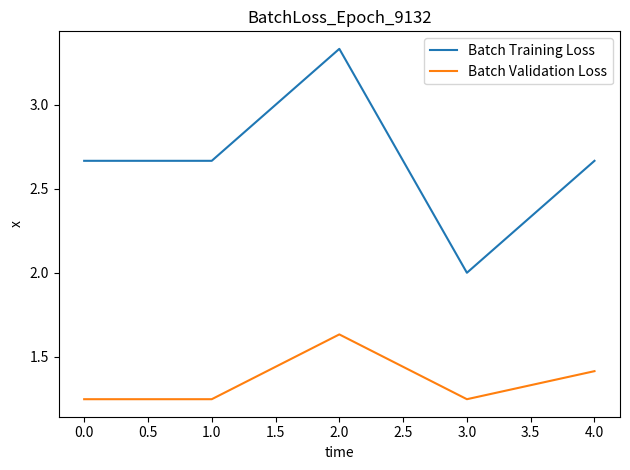

What is the difference between the Batch Training Loss values at 2.0 and 1.0?

0.7